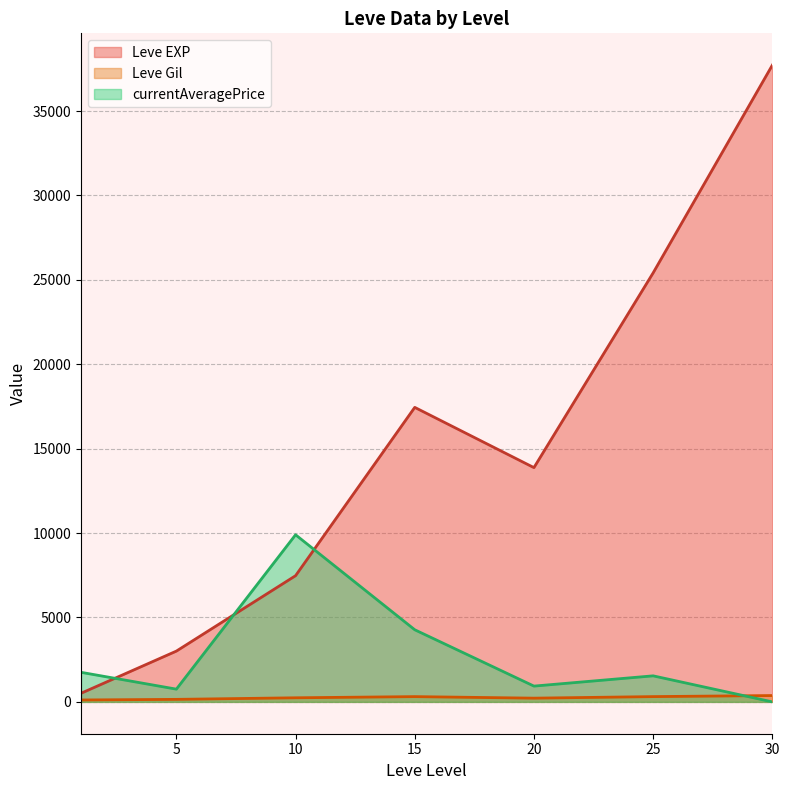

At which category is the sum across all series the highest?

30